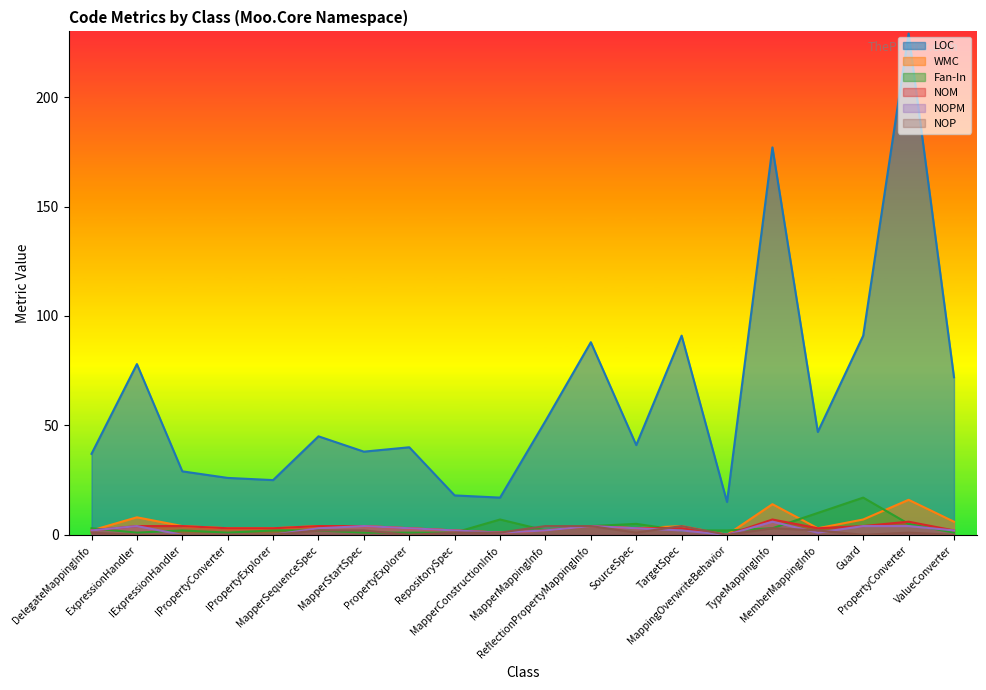

Rank the series by their maximum value, from highest to lowest.

LOC, Fan-In, WMC, NOM, NOPM, NOP